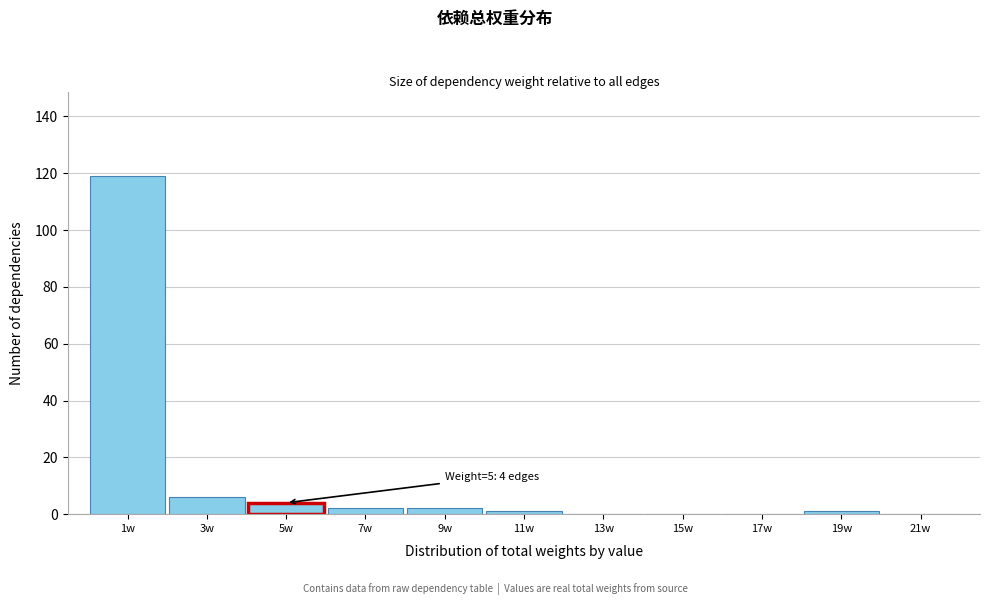

Reading right to left, transcribe all the data shown in this chart.

21w=0	19w=1	17w=0	15w=0	13w=0	11w=1	9w=2	7w=2	5w=4	3w=6	1w=119